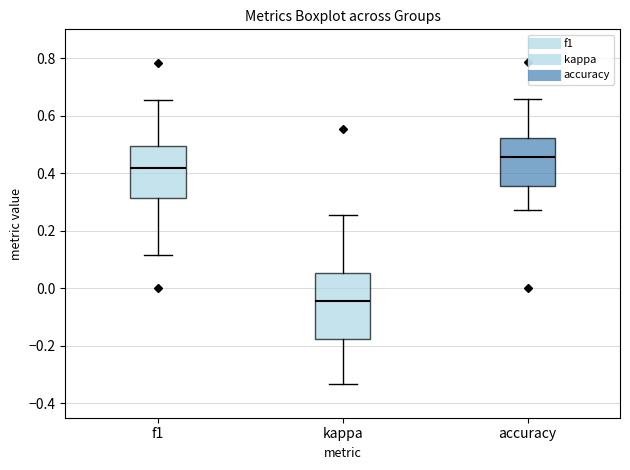

Reading left to right, transcribe this box plot: for each box, give where its median line is, the range the box spans, and where its two whiskers end, as read against the y-axis. The values are not printed on the chart, so give them approximately, as read against the axis.

f1: median 0.42, box 0.32 to 0.50, whiskers 0.12 to 0.66
kappa: median -0.04, box -0.18 to 0.06, whiskers -0.34 to 0.26
accuracy: median 0.46, box 0.36 to 0.52, whiskers 0.28 to 0.66